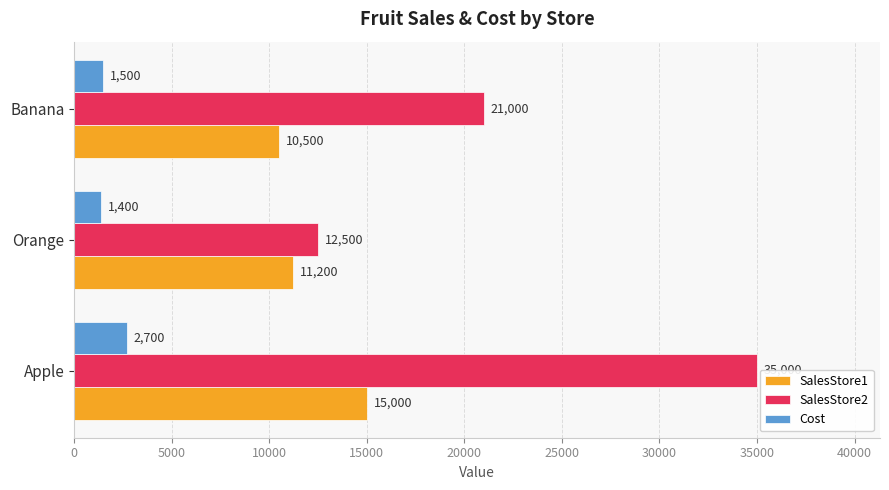

What are all the series names shown in the legend?

SalesStore1, SalesStore2, Cost